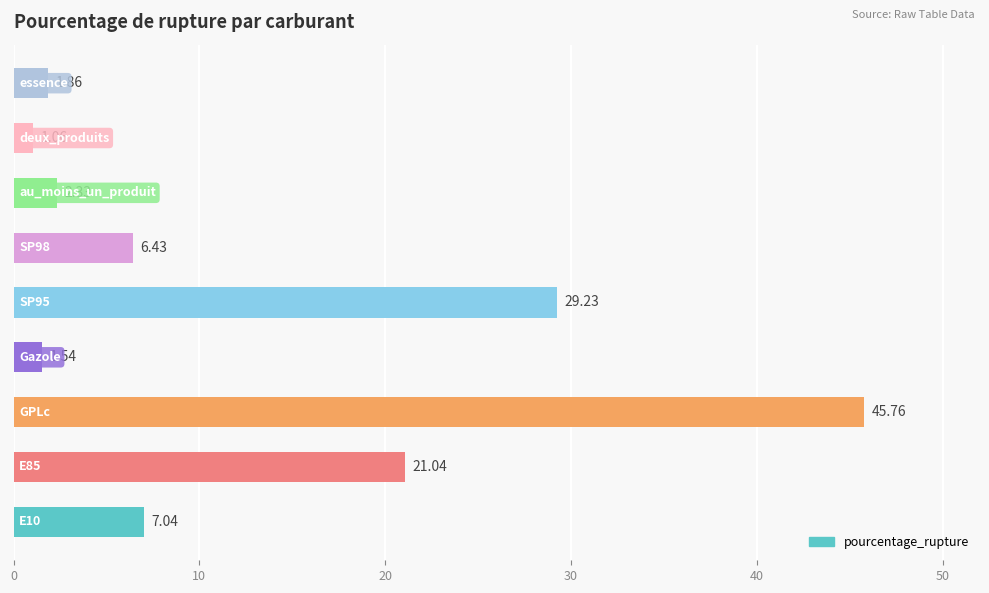

How many bars are there in total?

9